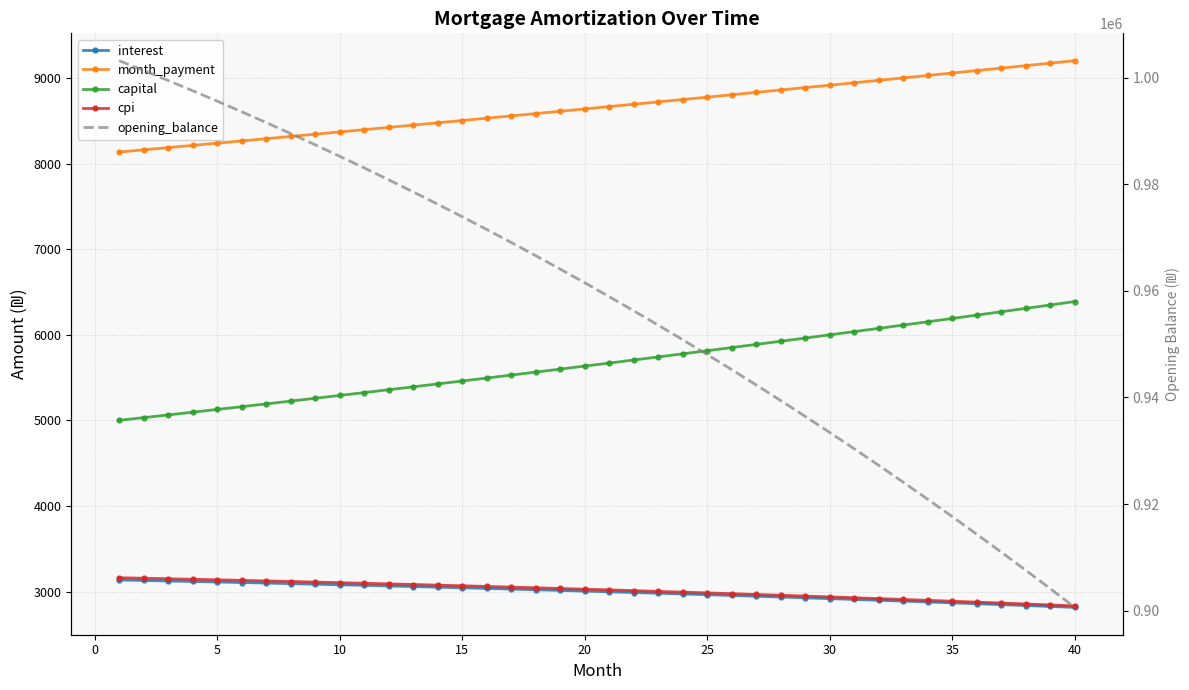

Rank the series by their maximum value, from highest to lowest.

opening_balance, month_payment, capital, cpi, interest